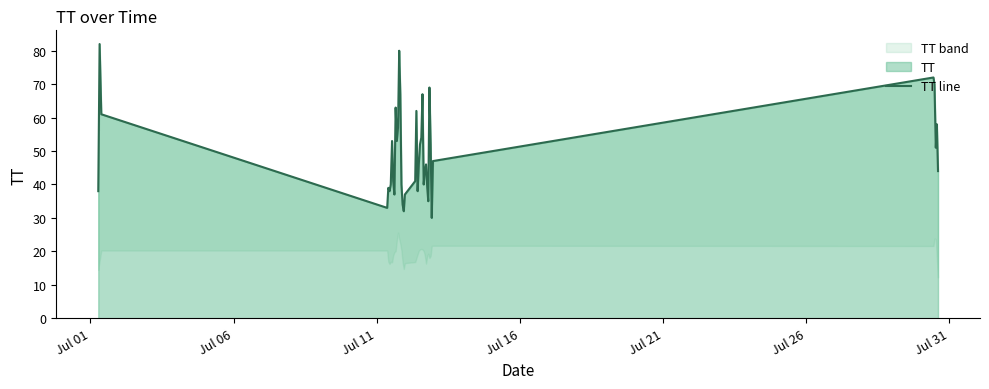

How many lines are shown in the chart?

1